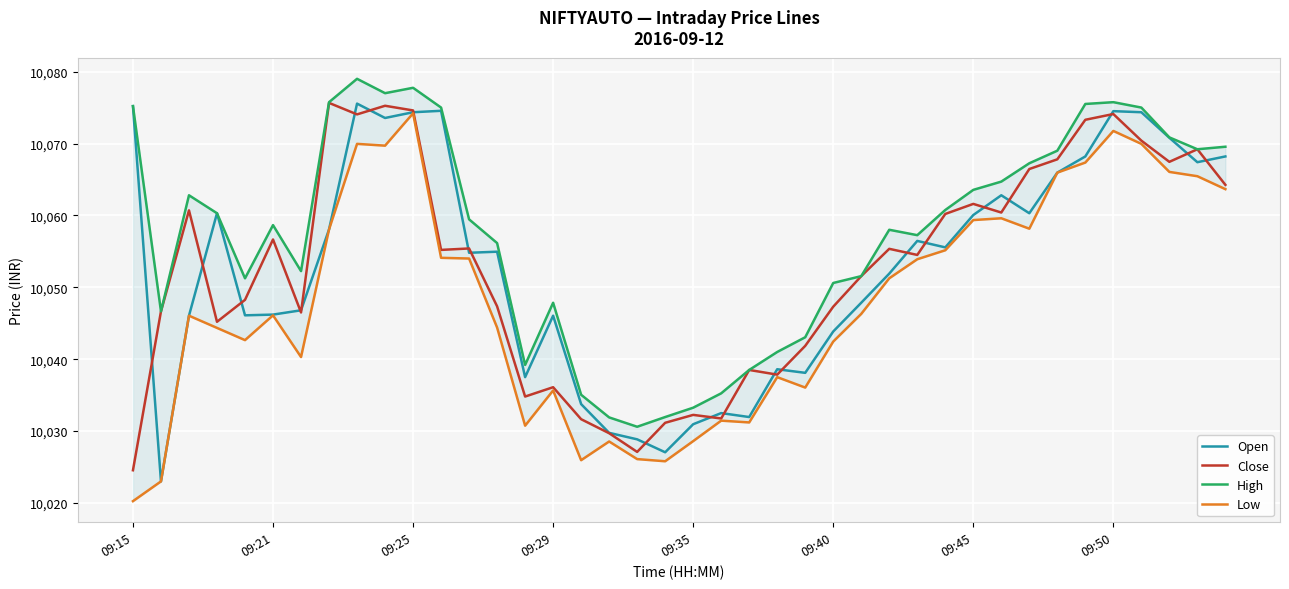

Where does the Open series first go above 10054?

09:15